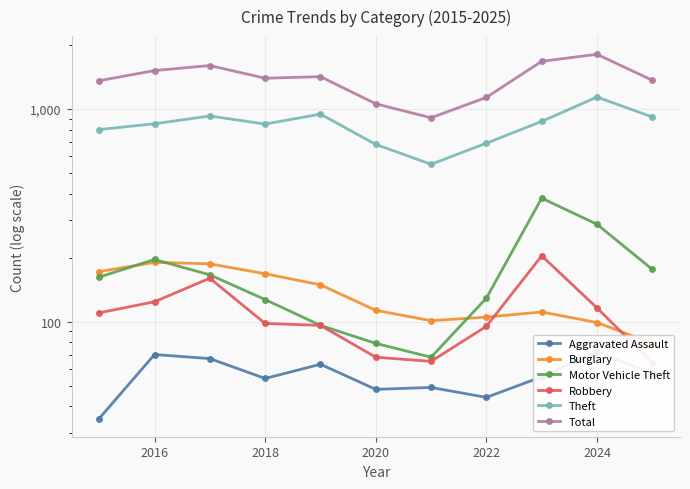

List the series in order of their peak value, lowest first.

Aggravated Assault, Burglary, Robbery, Motor Vehicle Theft, Theft, Total